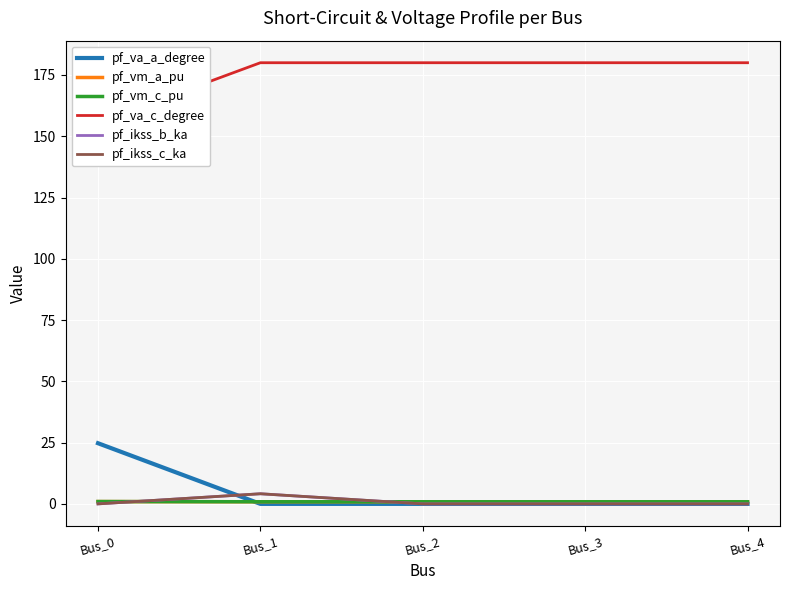

True or false: pf_va_c_degree has more than 0 interior local peaks.

True